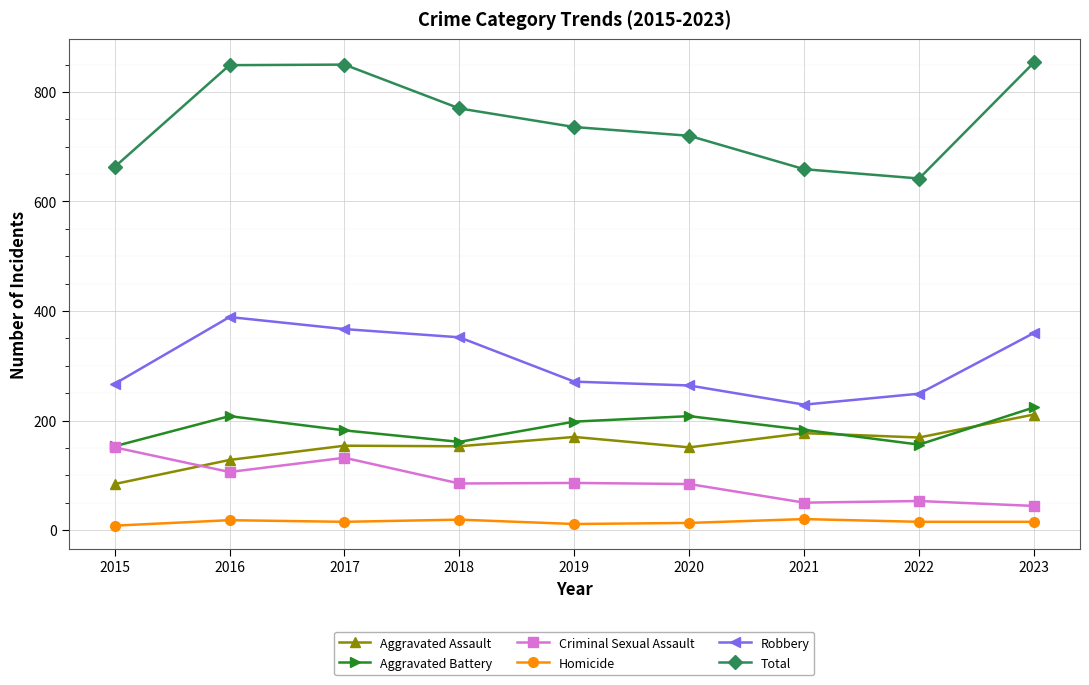

What is the maximum value for Robbery?

389